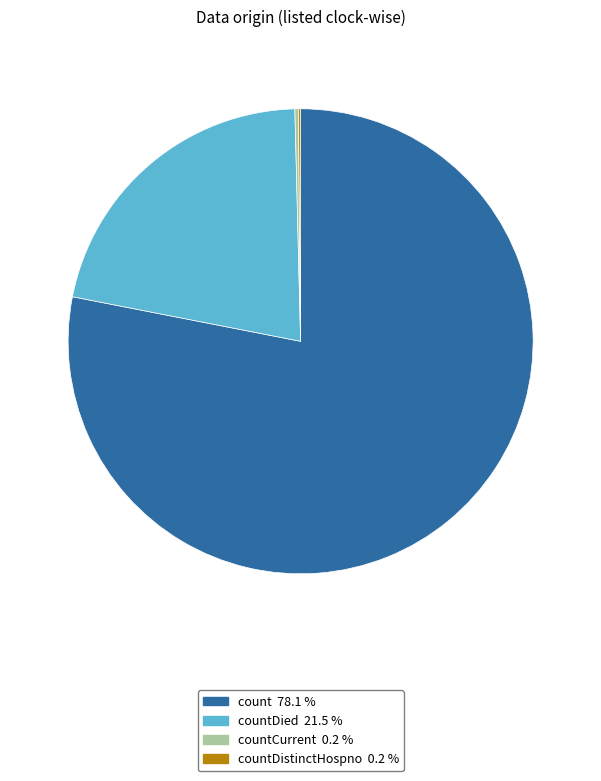

Is there a majority slice in this chart?

Yes